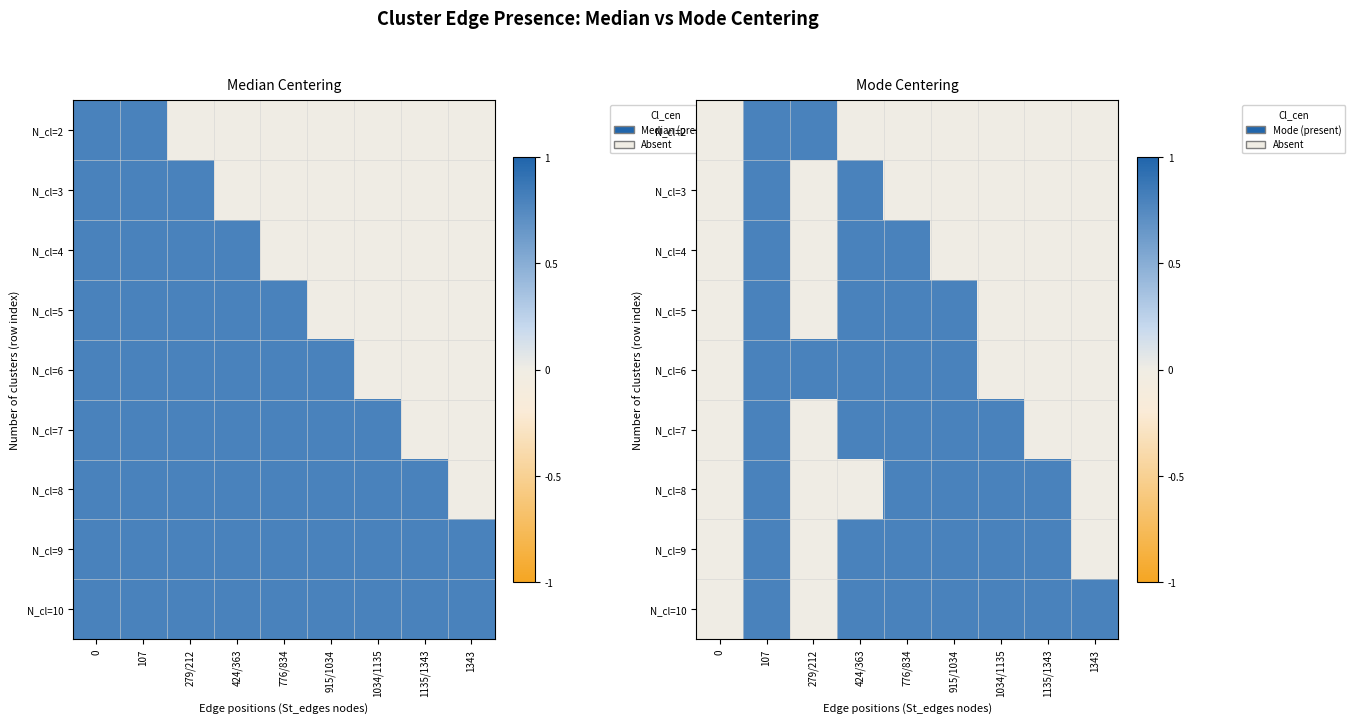

At how many categories does at least one series exceed 0?

8